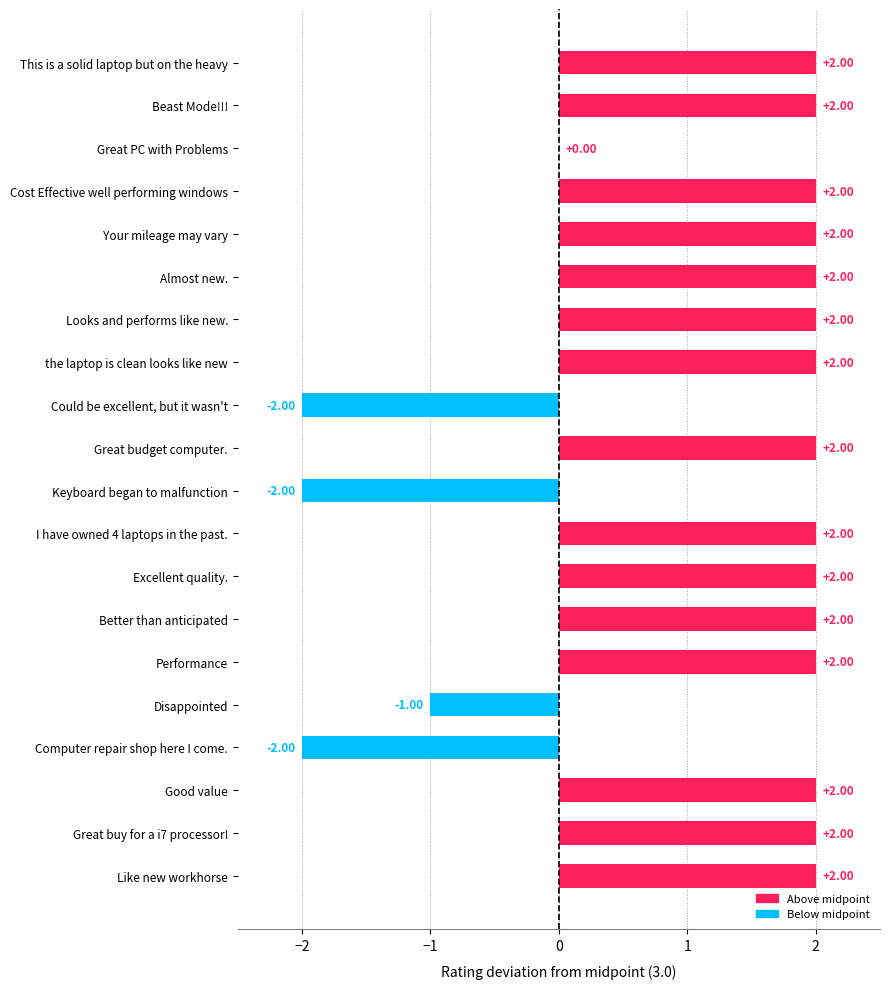

Are the bars horizontal?

Yes